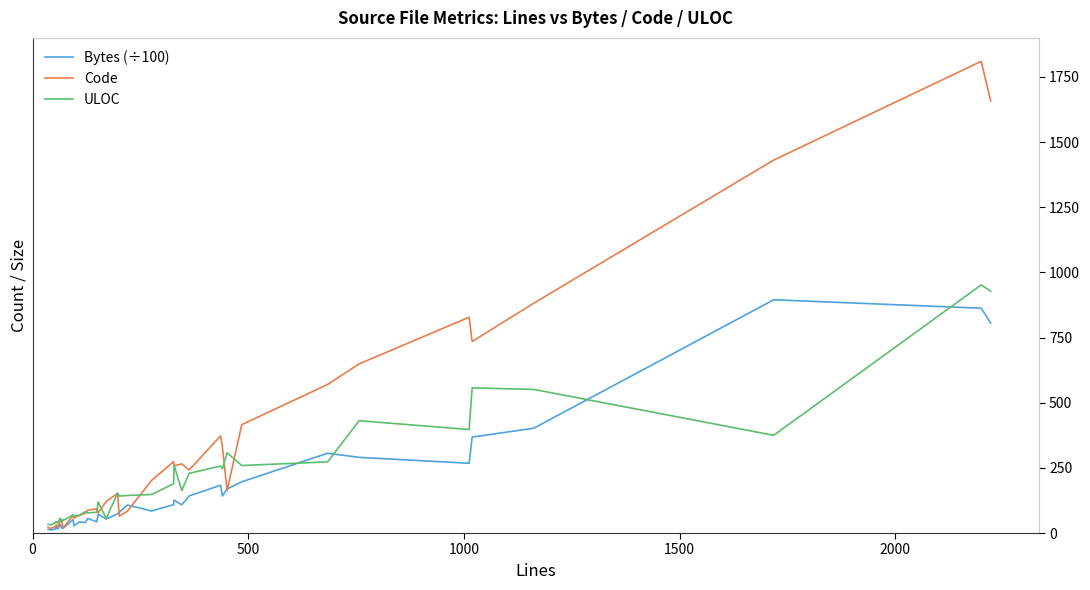

What is the smallest value displayed?

12.1